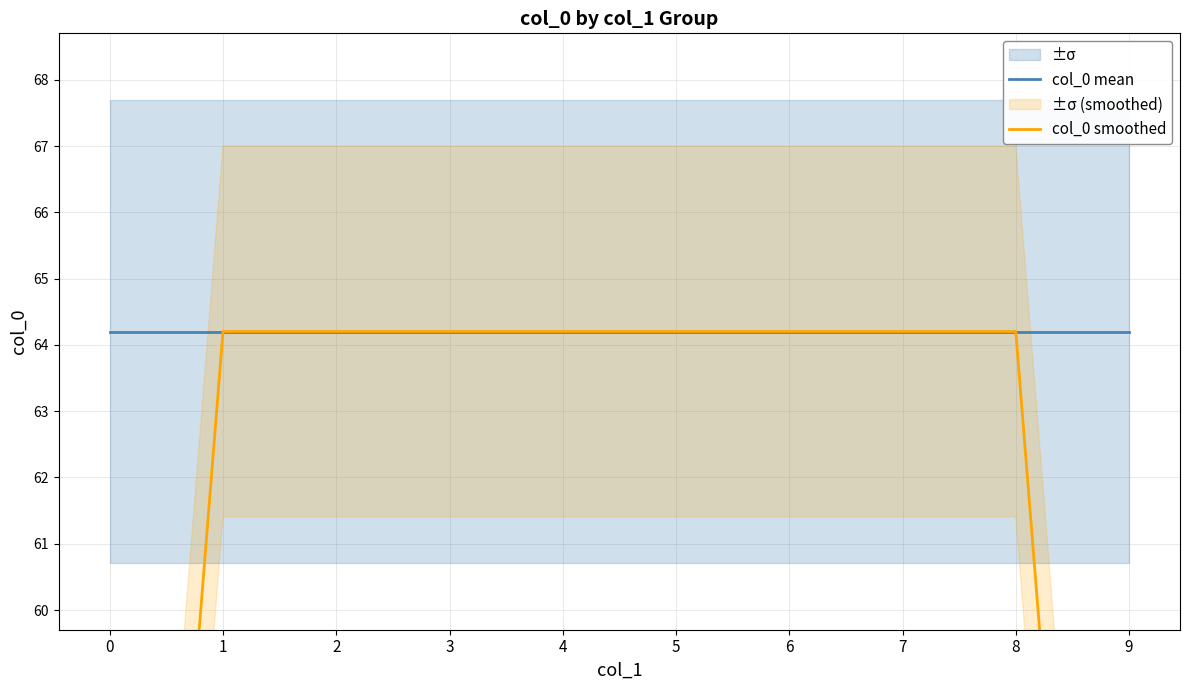

Read the col_0 mean value at 7.

64.2